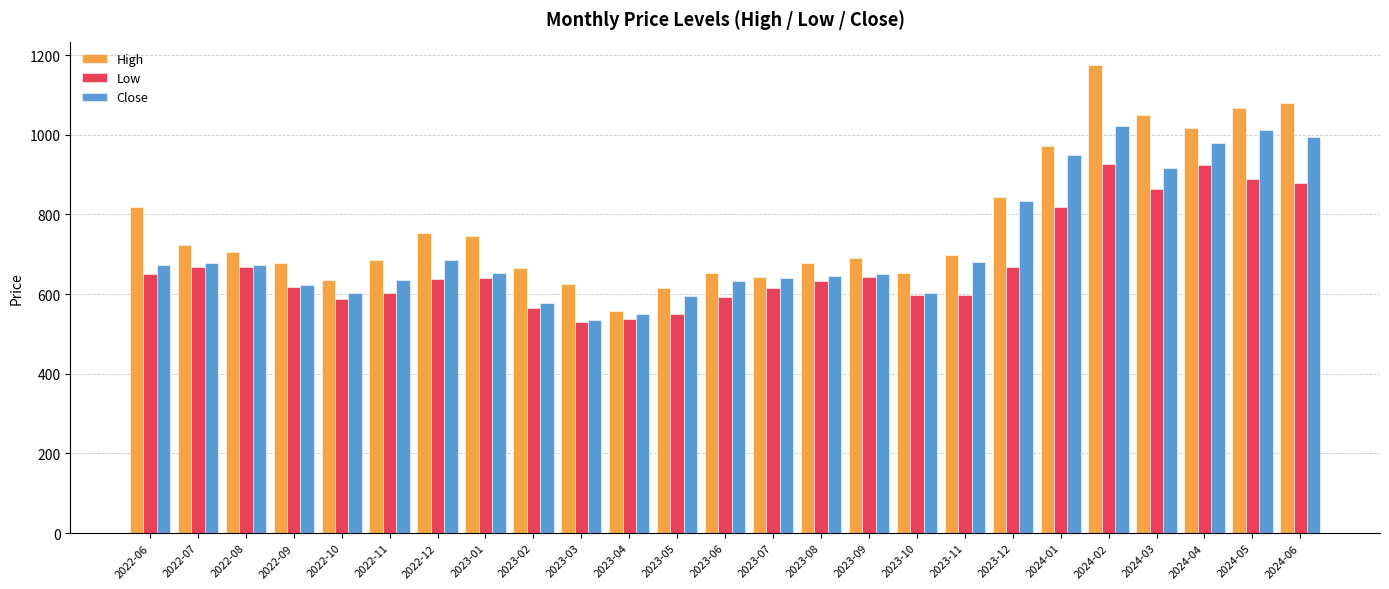

What is the total value across all series at 2023-03?

1689.4